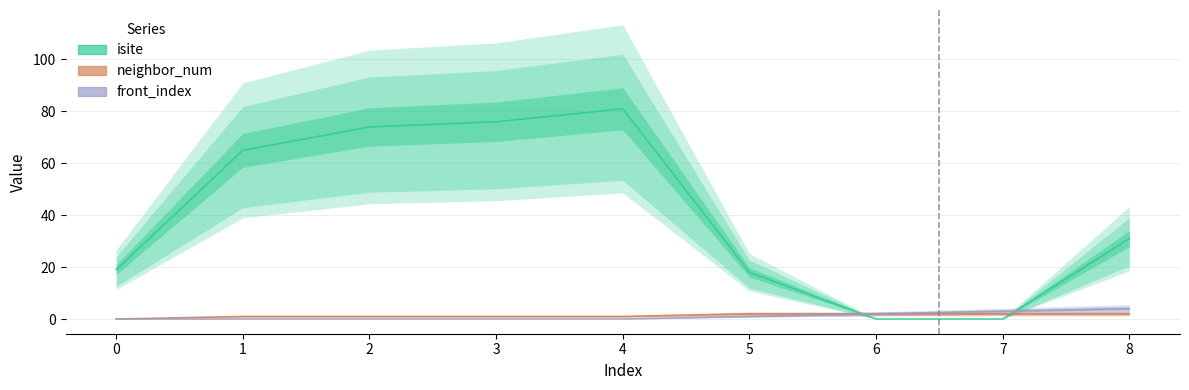

How many lines are shown in the chart?

3